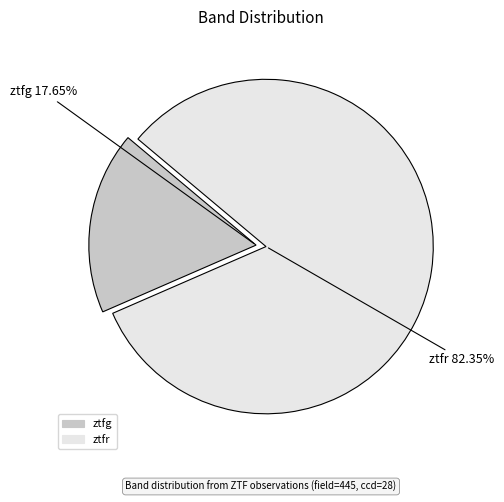

The ztfr slice represents 82% of the pie. True or false?

True